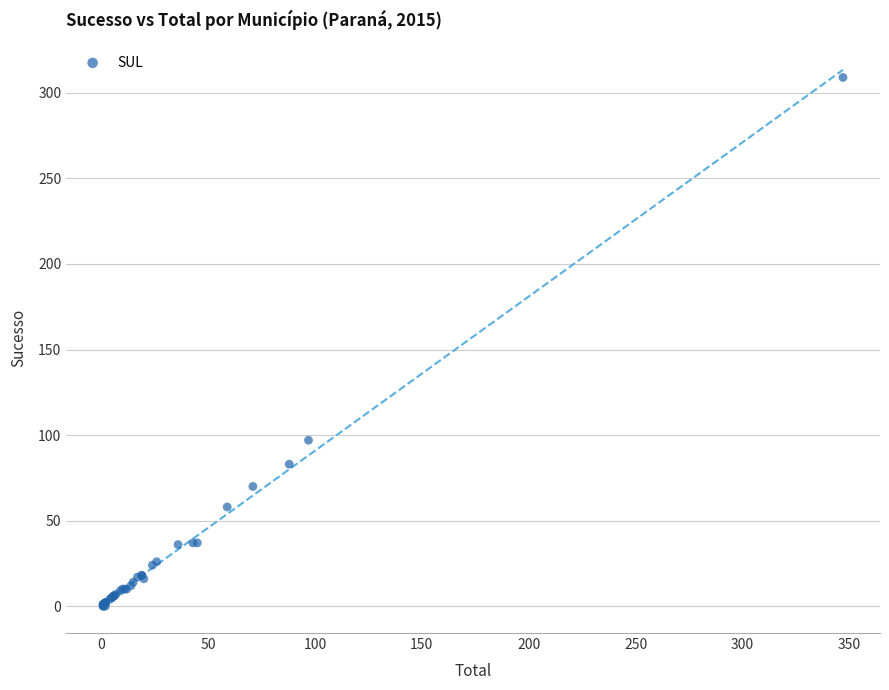

What Y value in the scatter plot is closest to 154?

97